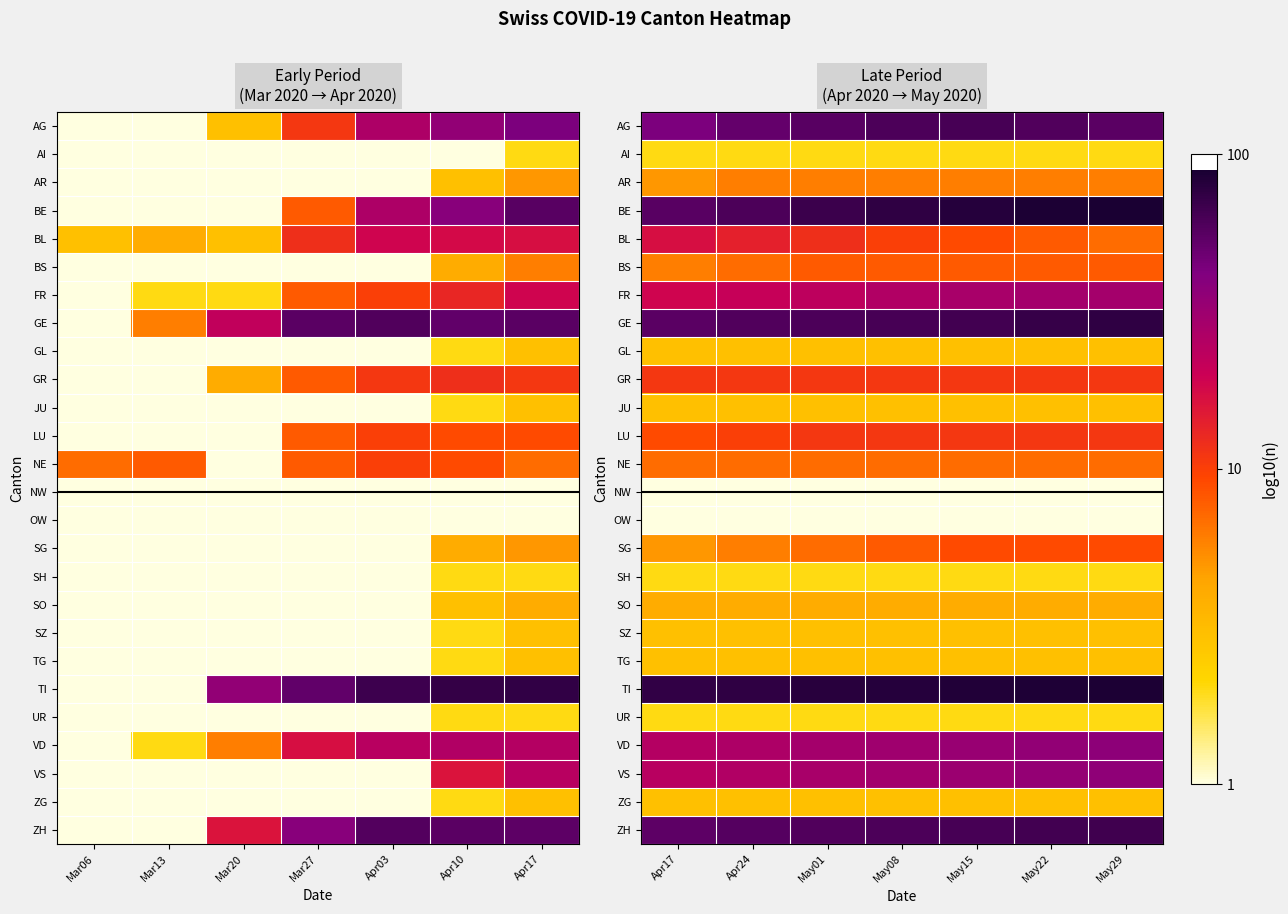

What is the spread (max minus min) of values at May22?

1.9